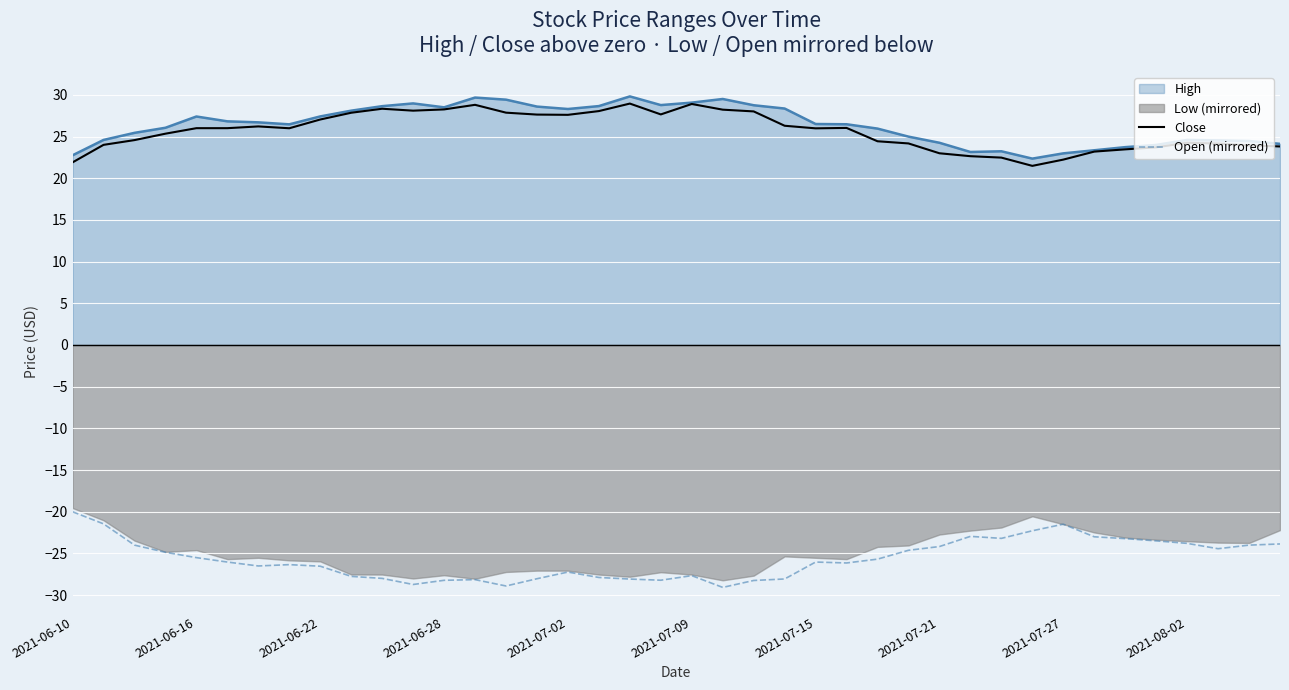

What is the difference between the maximum and minimum values in the Close series?

7.5